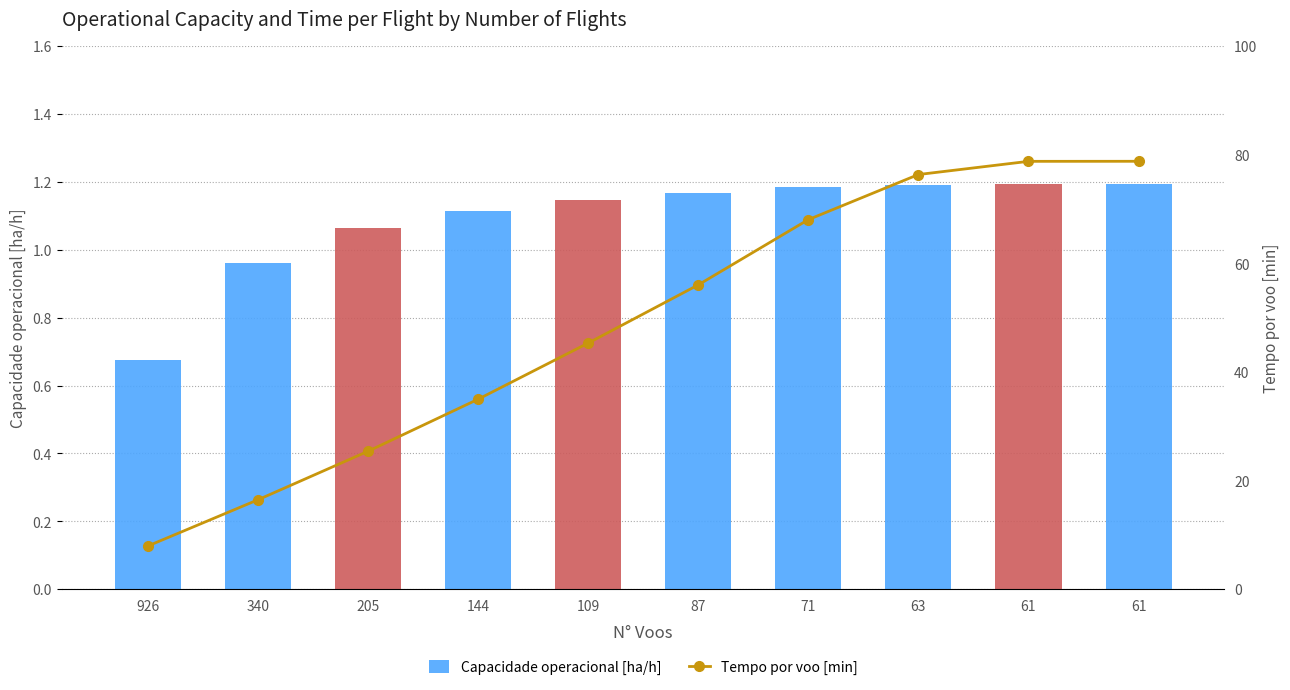

What is the spread (max minus min) of values at 61?

77.6